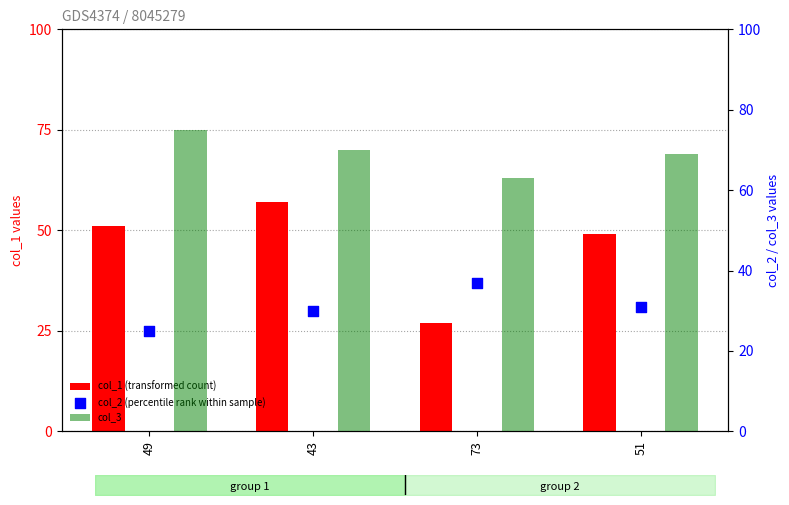

What are all the series names shown in the legend?

col_1 (transformed count), col_3, col_2 (percentile rank within sample)